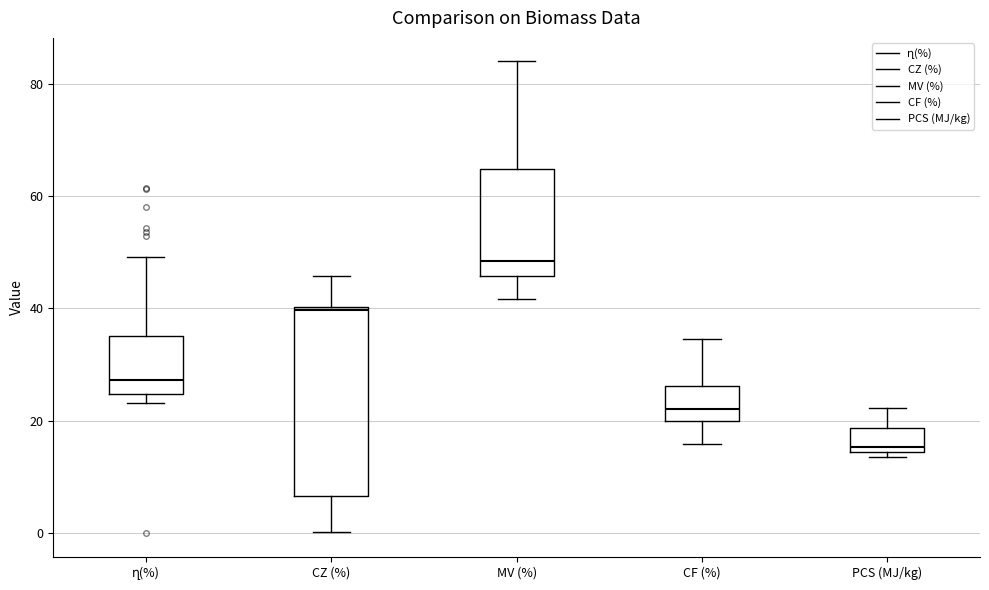

Where is the upper edge of the box for CZ (%) on the y-axis? The values are not printed on the chart, so give them approximately, as read against the axis.

40